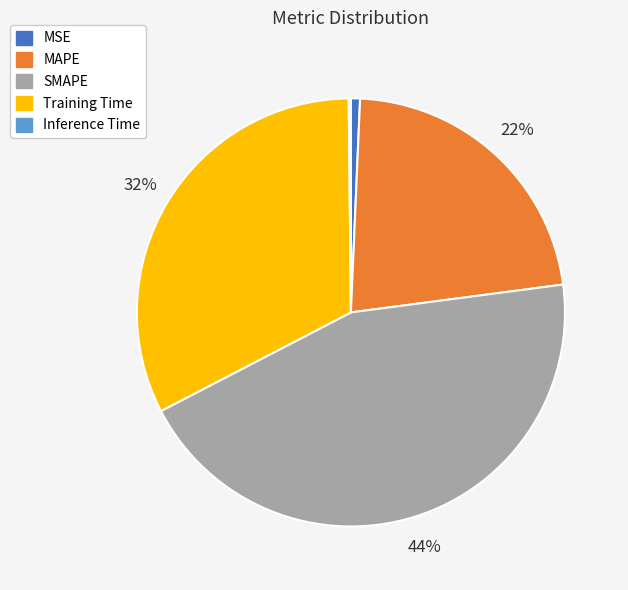

Combined, do SMAPE and MSE account for over 50%?

No